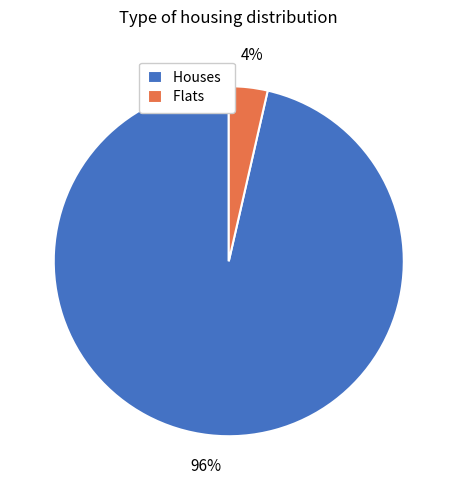

Which category has the biggest portion of the pie?

Houses